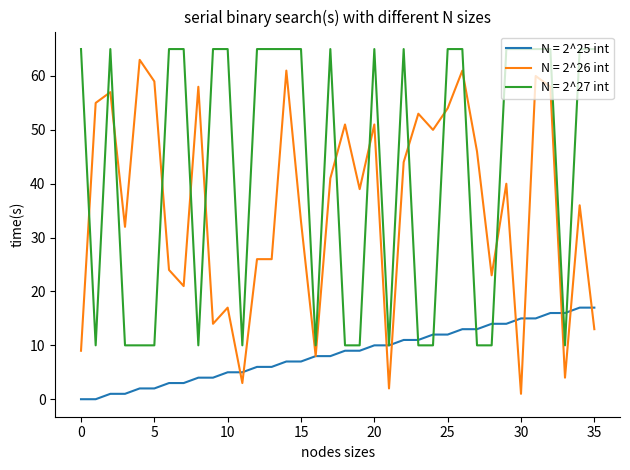

How many lines are shown in the chart?

3